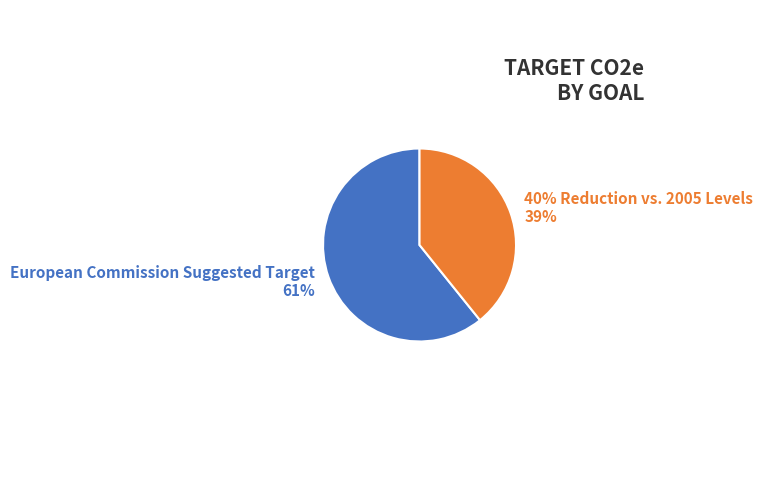

Approximately how many times larger is the value at 40% Reduction vs. 2005 Levels compared to European Commission Suggested Target?

0.6